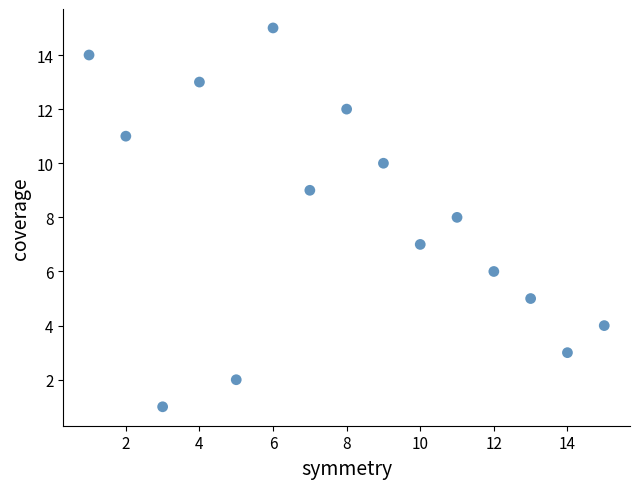

What is the range of Y values (max minus min)?

14